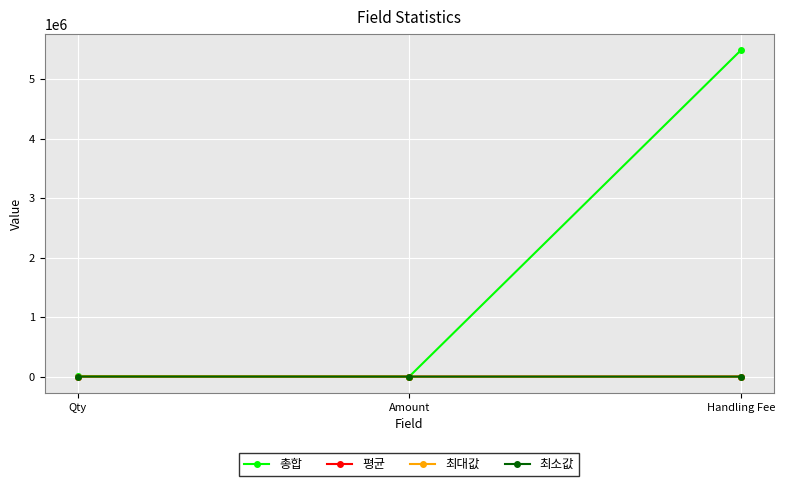

At which category is the sum across all series the highest?

Handling Fee